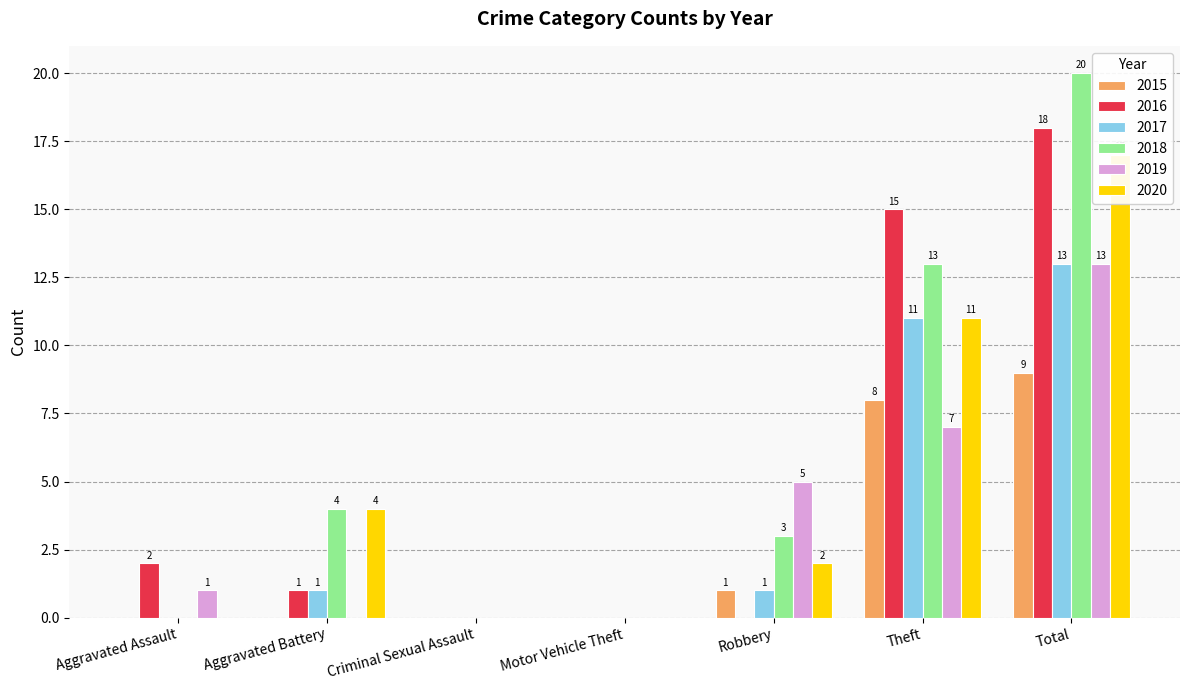

Which series has the largest total across all categories?

2018